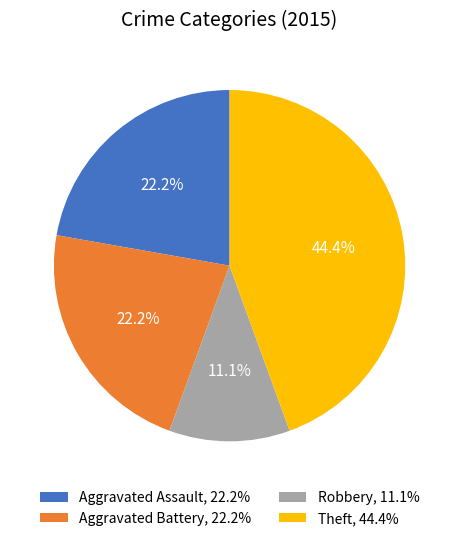

Does any single category account for the majority?

No